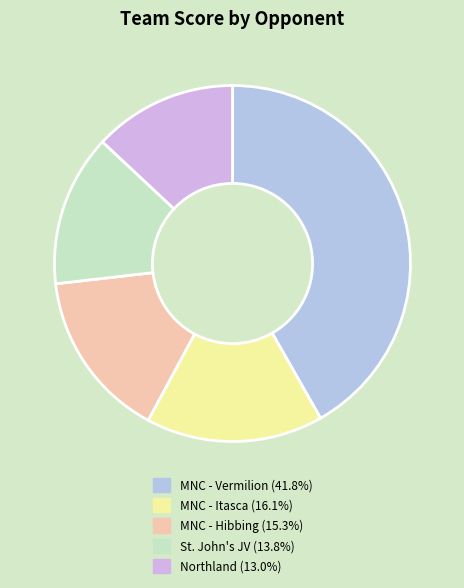

Is there any slice that represents more than half of the pie?

No